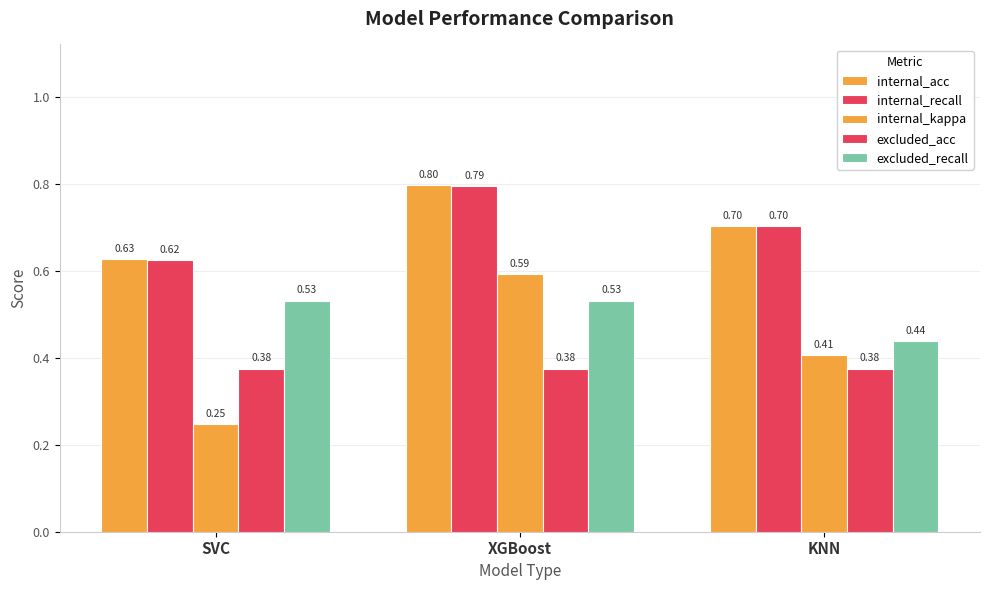

Reading left to right, what are all the values shown in this chart?

internal_acc: SVC=0.6	XGBoost=0.8	KNN=0.7
internal_recall: SVC=0.6	XGBoost=0.8	KNN=0.7
internal_kappa: SVC=0.2	XGBoost=0.6	KNN=0.4
excluded_acc: SVC=0.4	XGBoost=0.4	KNN=0.4
excluded_recall: SVC=0.5	XGBoost=0.5	KNN=0.4